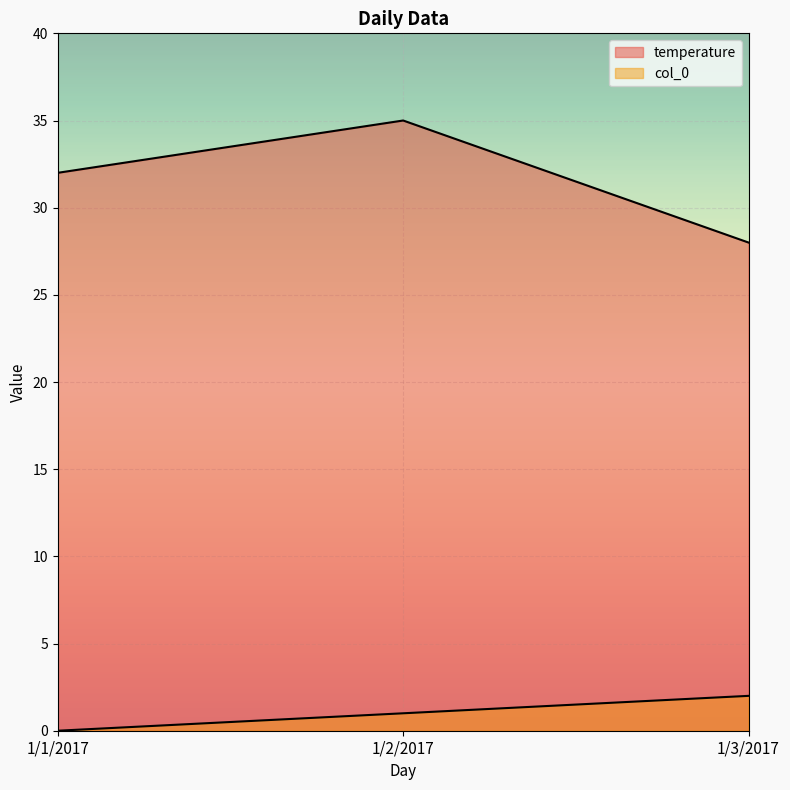

At how many categories does at least one series exceed 28?

2